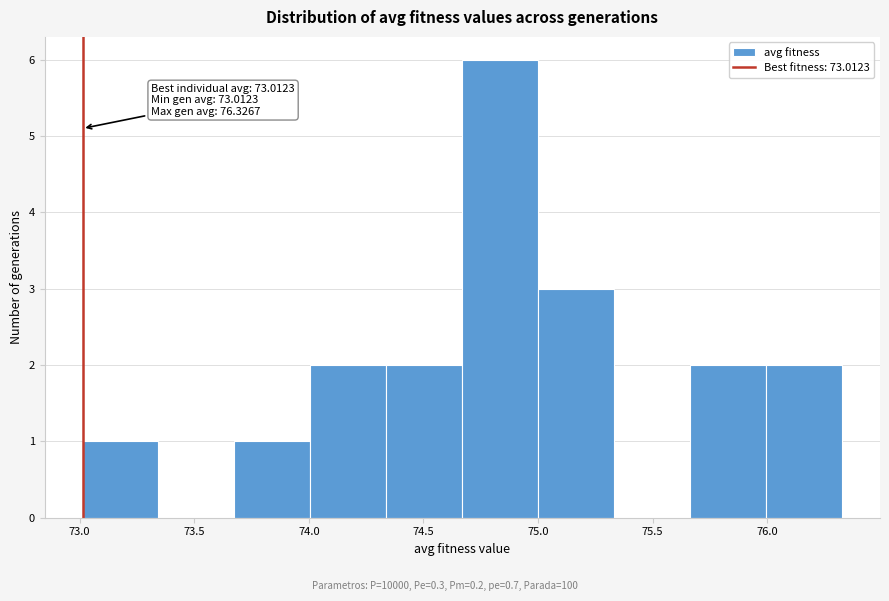

Over which range of the x-axis is the bar tallest?

74.65 to 75.00